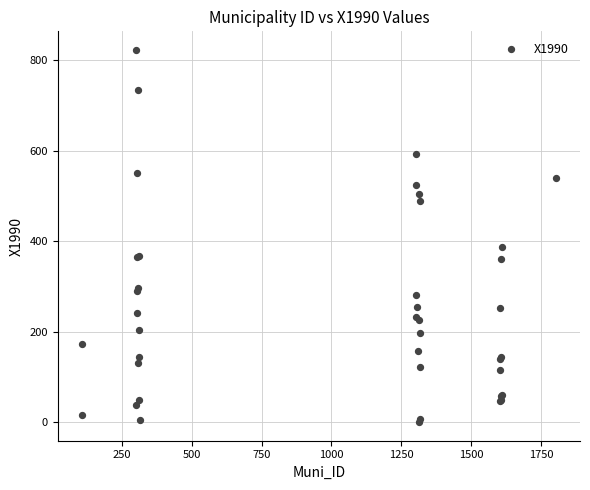

What Y value in the scatter plot is closest to 411?

386.9